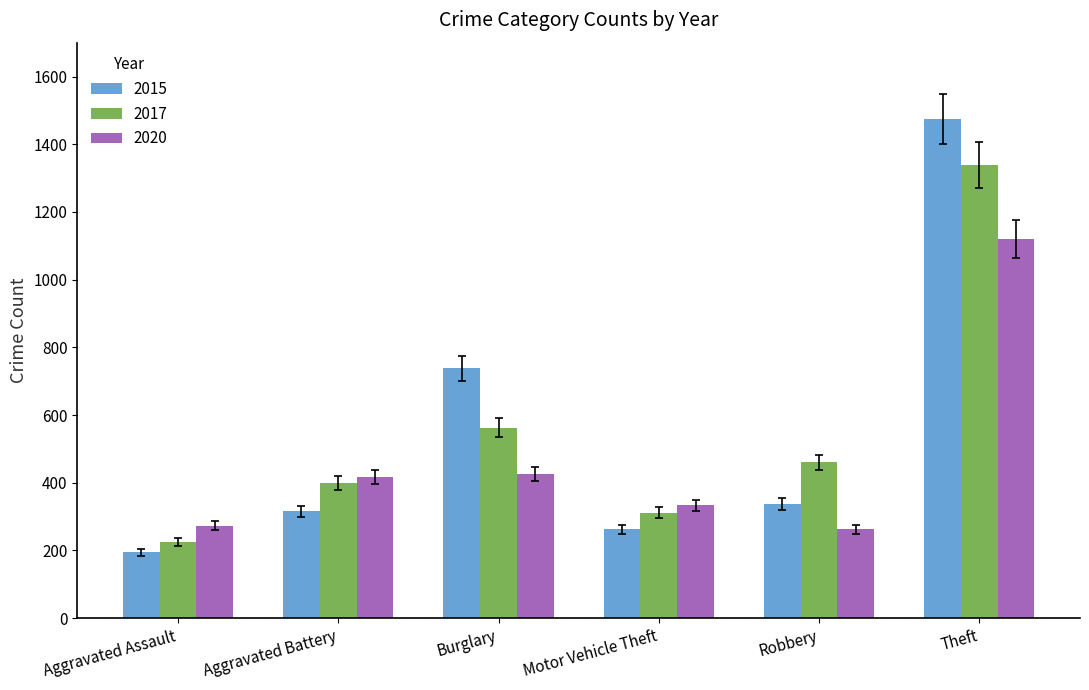

What is the smallest value displayed?

194